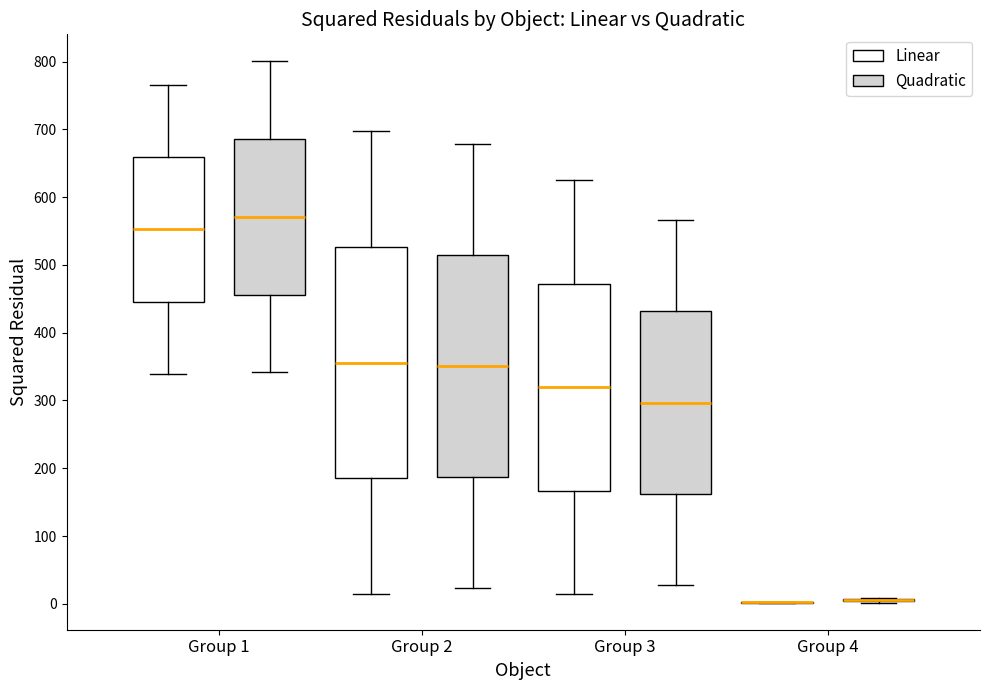

Reading left to right, read every box against the y-axis: the position of its median line, the range the box covers, and the ends of its whiskers. The values are not printed on the chart, so give them approximately, as read against the axis.

Group 1 (Linear): median 550, box 450 to 660, whiskers 340 to 770
Group 1 (Quadratic): median 570, box 460 to 690, whiskers 340 to 800
Group 2 (Linear): median 360, box 190 to 530, whiskers 10 to 700
Group 2 (Quadratic): median 350, box 190 to 510, whiskers 20 to 680
Group 3 (Linear): median 320, box 170 to 470, whiskers 10 to 620
Group 3 (Quadratic): median 300, box 160 to 430, whiskers 30 to 570
Group 4 (Linear): box collapsed to a line at 0, whiskers 0 to 0
Group 4 (Quadratic): box collapsed to a line at 10, whiskers 0 to 10